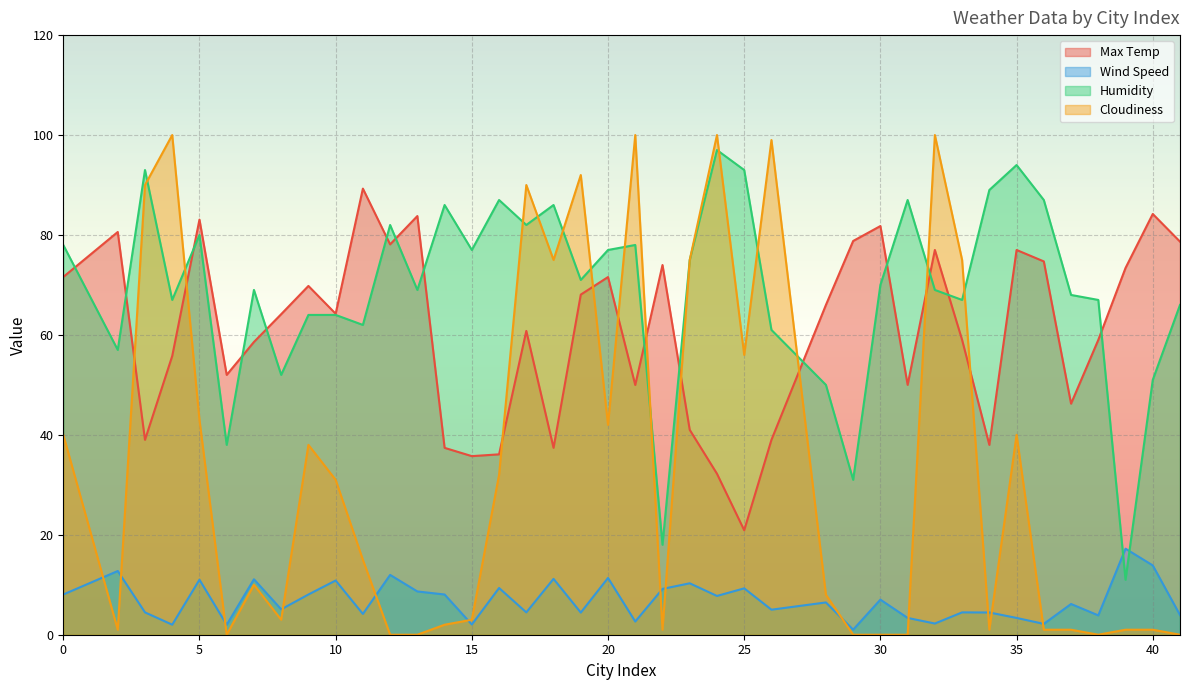

Reading left to right, list all the values displayed in this chart.

Max Temp: 71.6	80.6	39.0	55.8	83.1	52.0	58.6	64.2	69.8	64.2	89.3	78.1	83.8	37.4	35.7	36.1	60.8	37.4	68.1	71.6	50.0	74.0	41.0	32.2	20.9	39.0	66.0	78.8	81.8	50.0	77.0	59.0	38.0	77.0	74.7	46.2	59.0	73.4	84.2	78.7
Wind Speed: 8.1	12.8	4.5	2.0	11.0	2.0	11.1	5.1	8.1	10.8	4.2	12.0	8.7	8.1	2.0	9.3	4.5	11.2	4.4	11.4	2.6	9.2	10.3	7.8	9.3	5.0	6.5	1.0	7.0	3.4	2.2	4.5	4.5	3.4	2.2	6.2	3.9	17.2	13.9	3.9
Humidity: 78.0	57.0	93.0	67.0	80.0	38.0	69.0	52.0	64.0	64.0	62.0	82.0	69.0	86.0	77.0	87.0	82.0	86.0	71.0	77.0	78.0	18.0	75.0	97.0	93.0	61.0	50.0	31.0	70.0	87.0	69.0	67.0	89.0	94.0	87.0	68.0	67.0	11.0	51.0	66.0
Cloudiness: 40.0	1.0	90.0	100.0	43.0	0.0	10.0	3.0	38.0	31.0	15.0	0.0	0.0	2.0	3.0	32.0	90.0	75.0	92.0	42.0	100.0	1.0	75.0	100.0	56.0	99.0	8.0	0.0	0.0	0.0	100.0	75.0	1.0	40.0	1.0	1.0	0.0	1.0	1.0	0.0